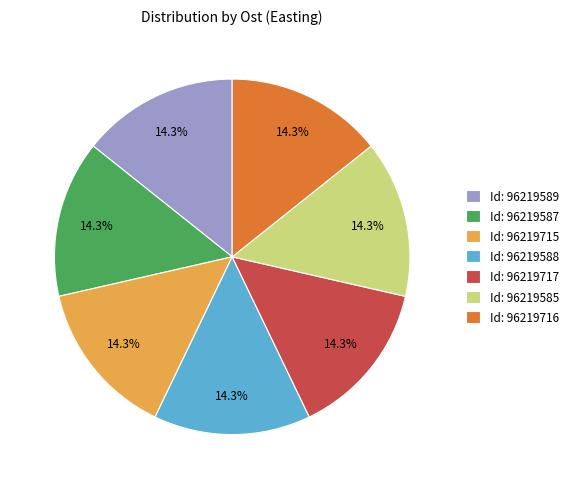

What is the total percentage of Id: 96219717 and Id: 96219588?

28.6%